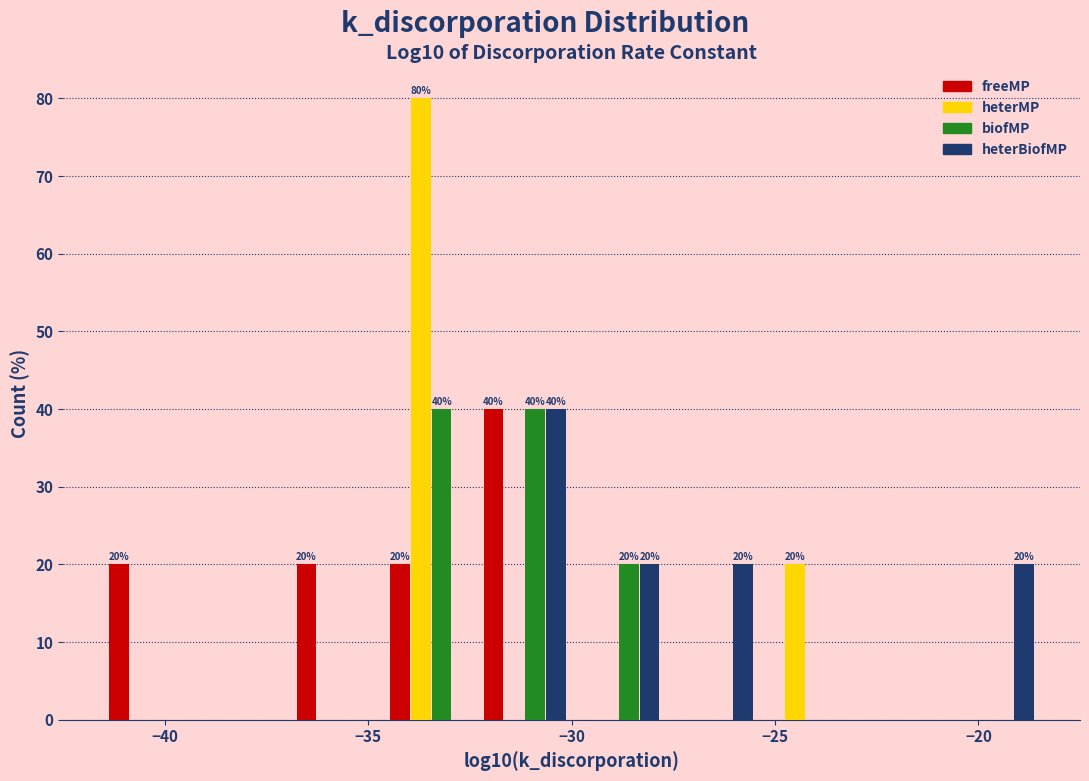

In the heterMP series, which range on the x-axis has the tallest bar?

-34.6 to -32.3